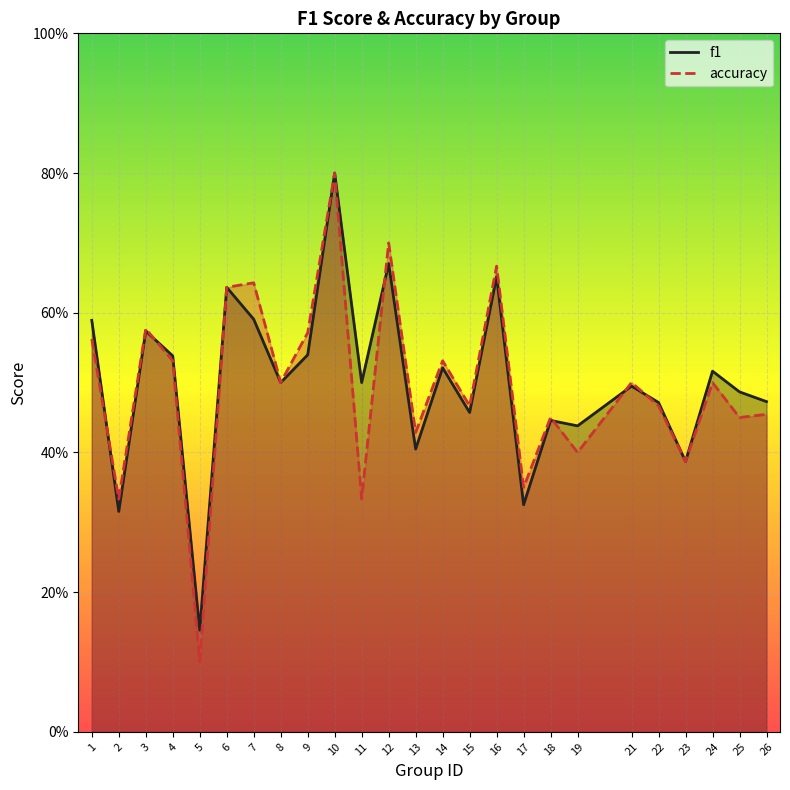

At how many categories does at least one series exceed 0?

25